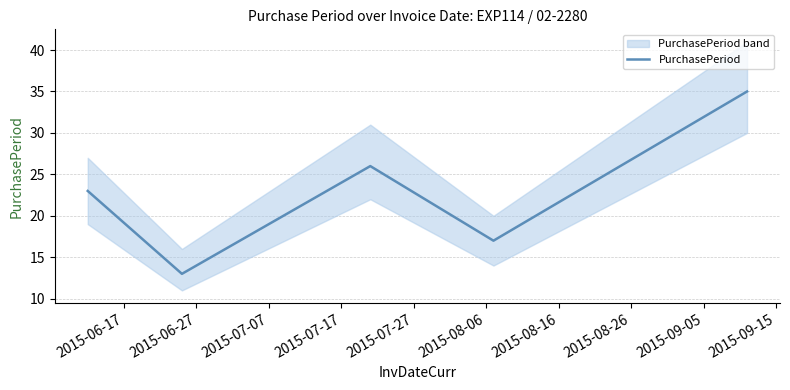

How many points are lower than both their immediate neighbors (excluding endpoints)?

2